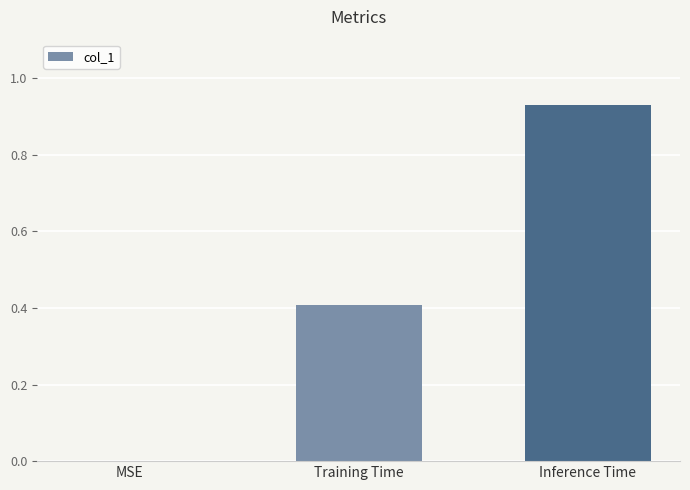

What is the sum of all values?

1.3